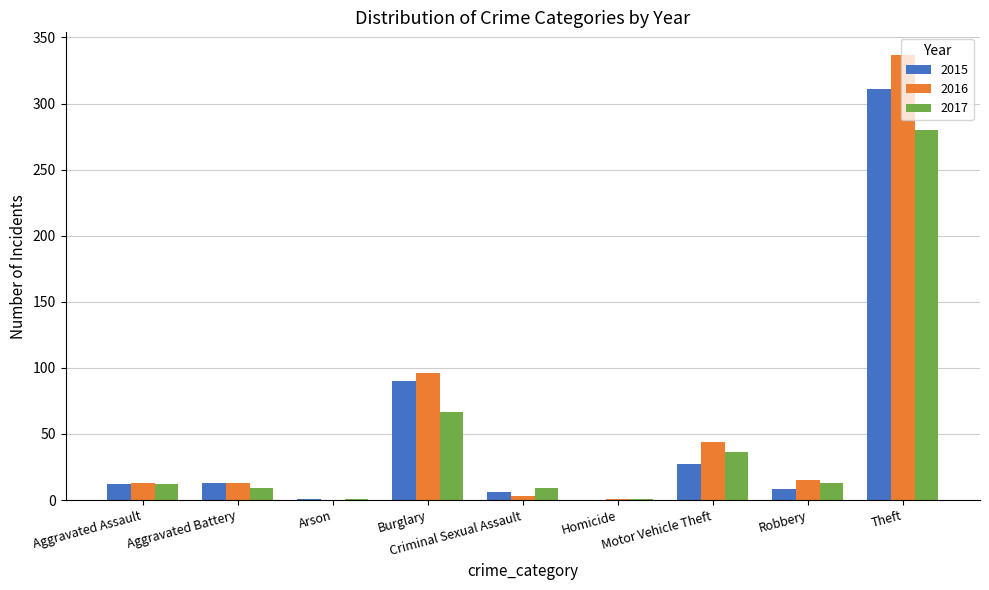

How many groups of bars are there?

9